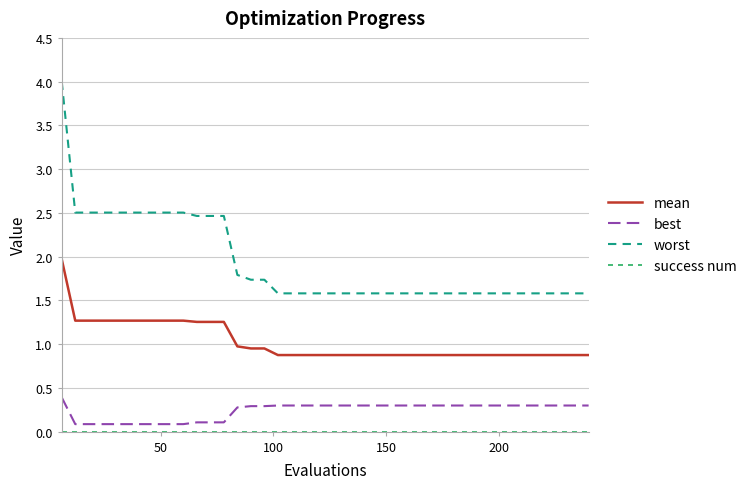

What is the lowest value of the mean series?

0.9